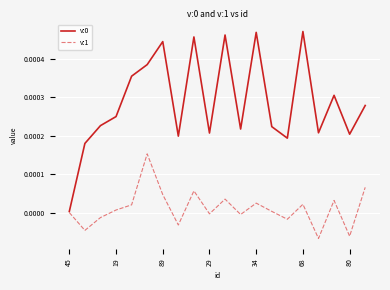

Does the chart display data point markers on the line(s)?

No